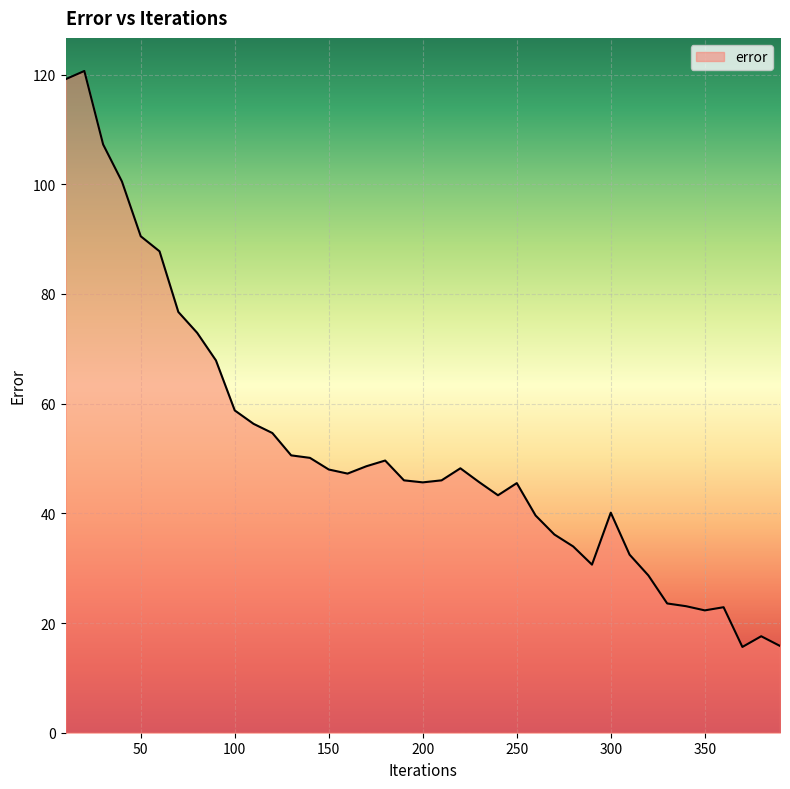

What is the average value?

51.5